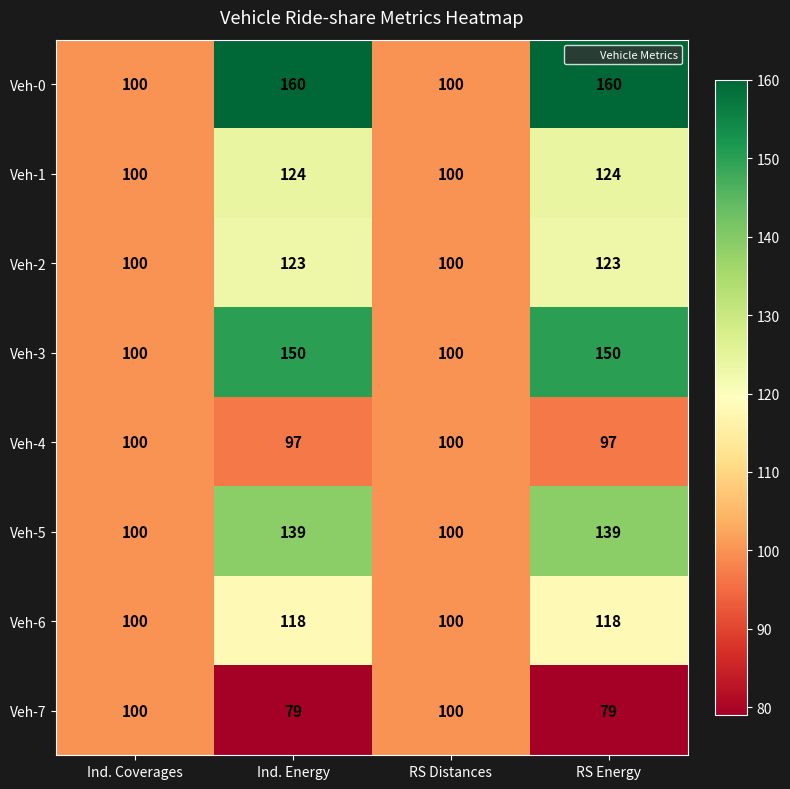

What is the total value across all series at Ind. Energy?

990